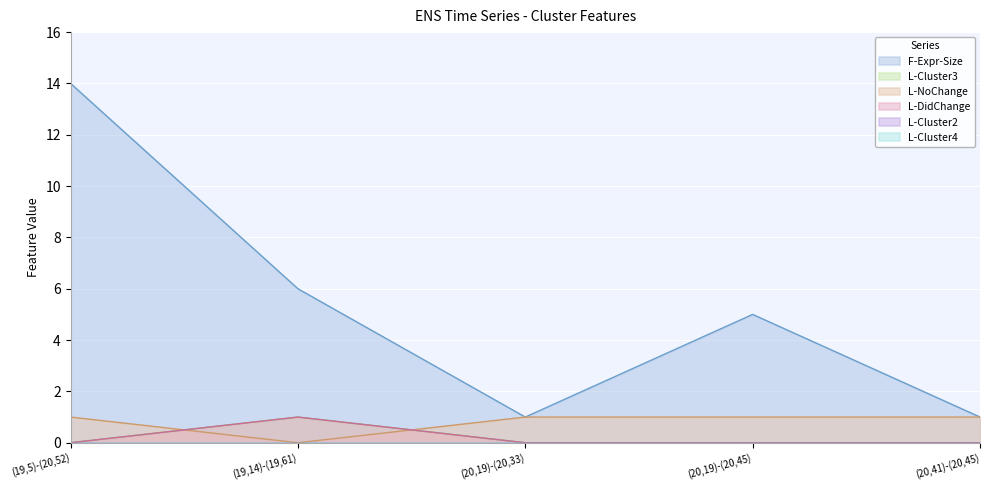

True or false: F-Expr-Size and L-Cluster3 cross at least once.

False